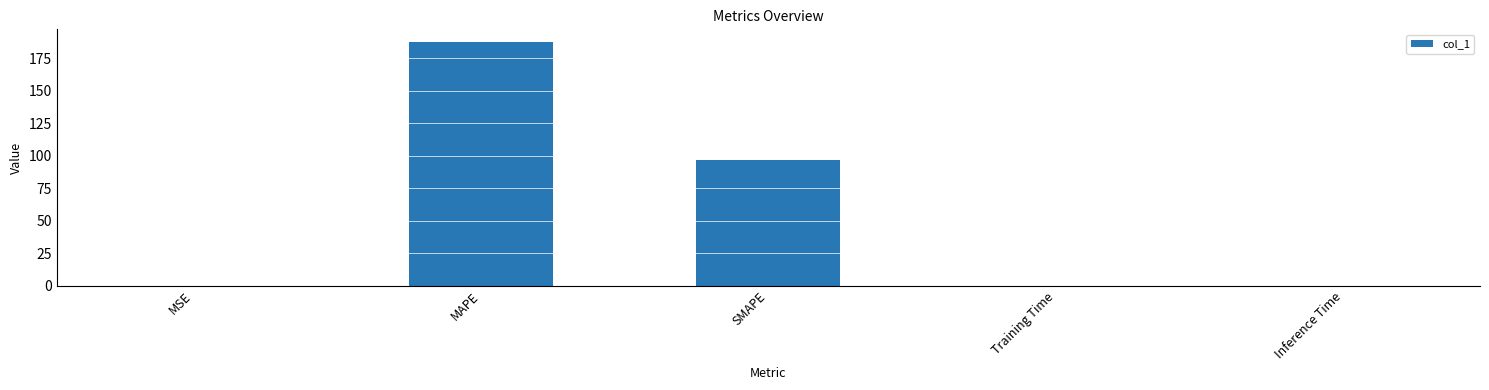

At which label is the value closest to 94?

SMAPE